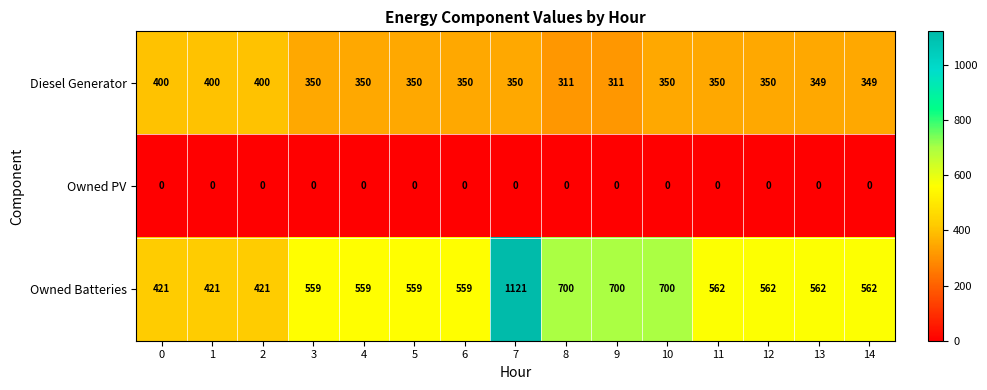

What is the average value of the Owned Batteries series?

598